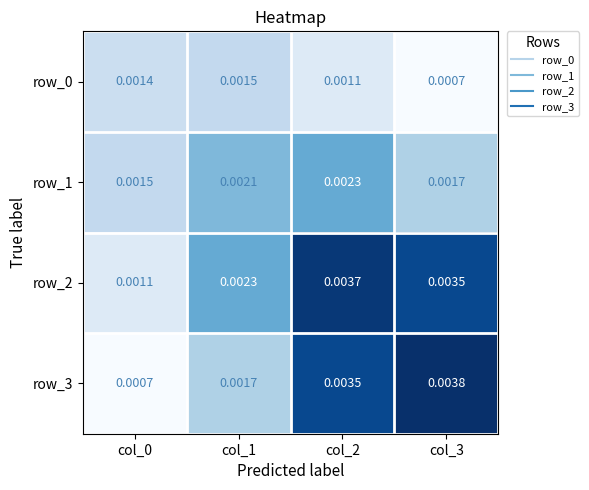

How many row_1 values are between 0 and 1?

4